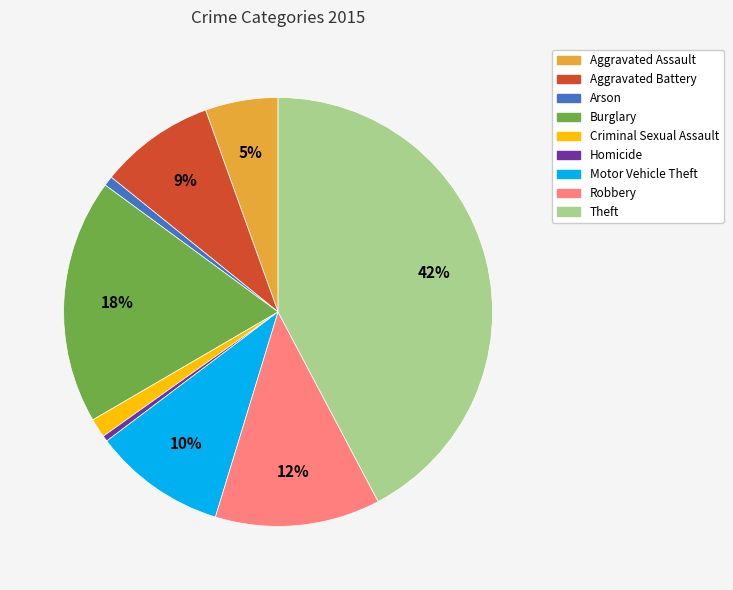

To the nearest percent, what is the average slice percentage?

11%